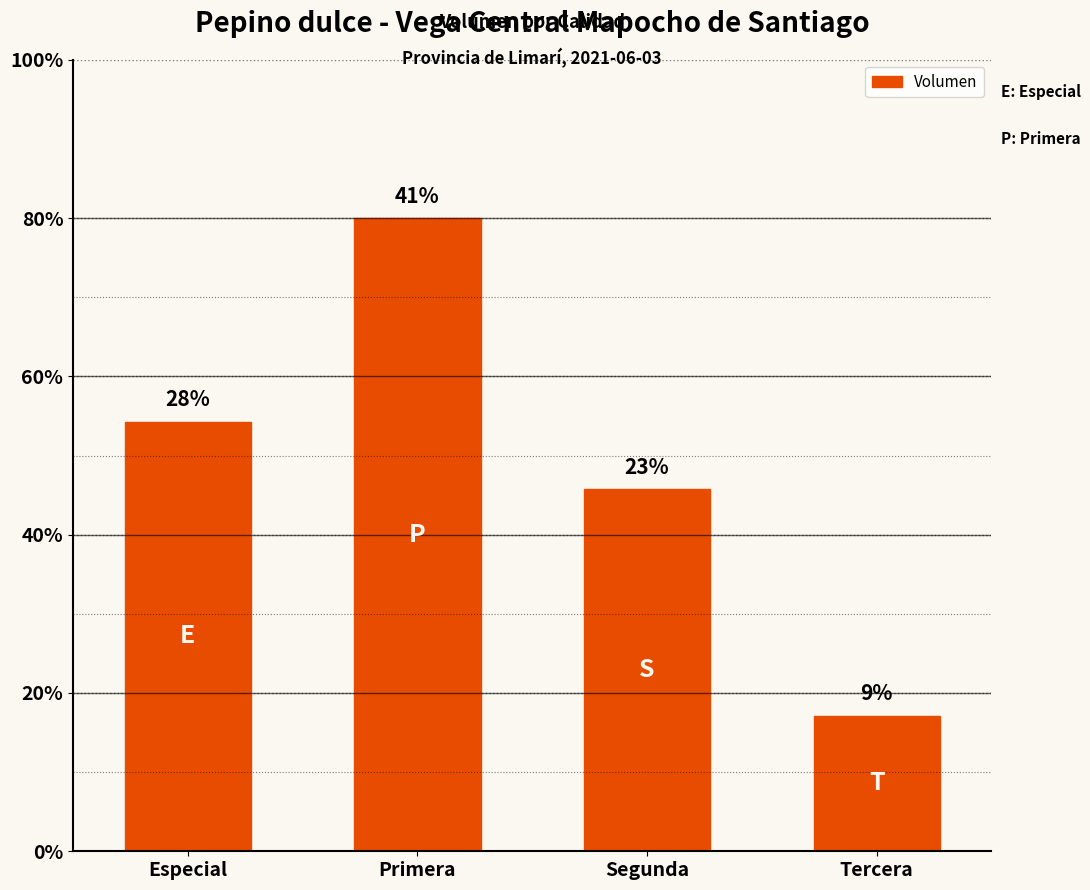

Are the bars horizontal?

No